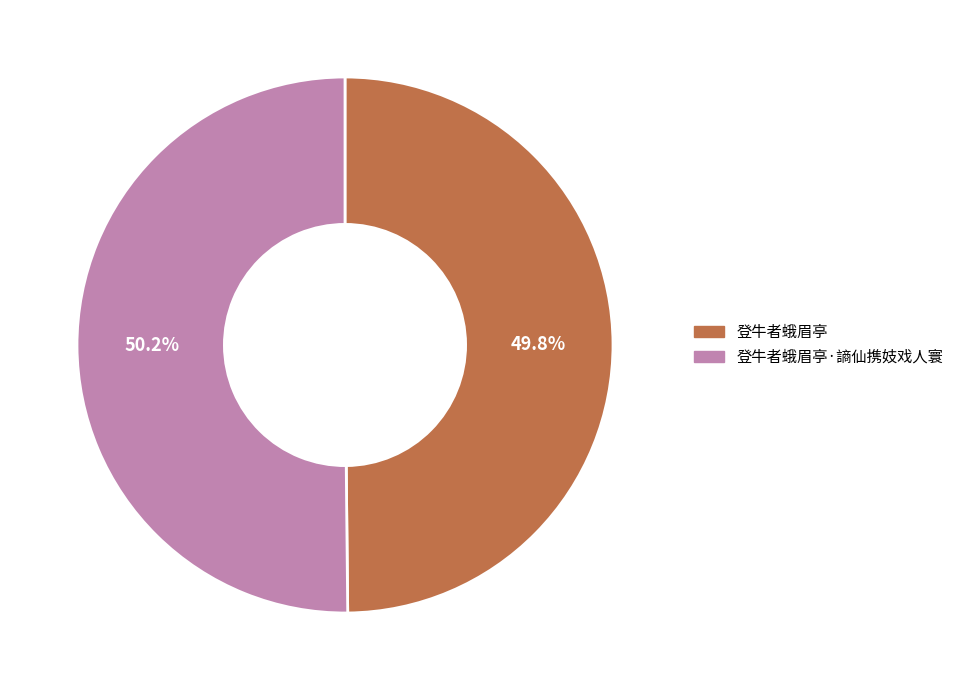

Approximately how many times larger is the value at 登牛者蛾眉亭 compared to 登牛者蛾眉亭·謪仙携妓戏人寰?

1.0